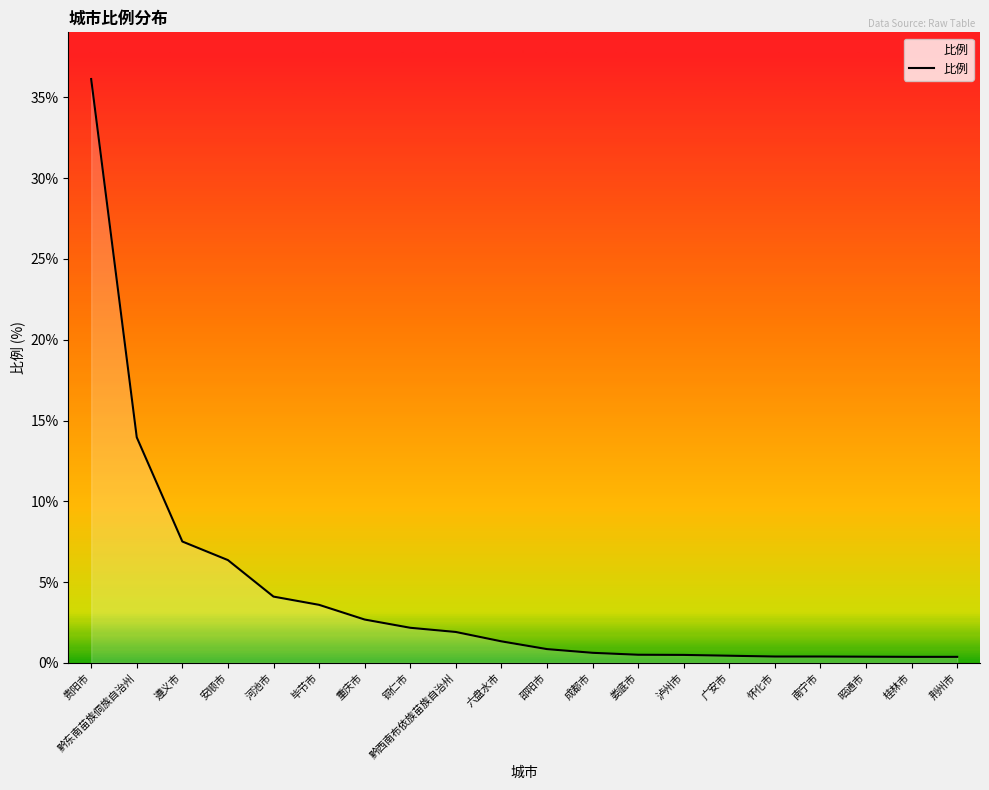

What is the sum of the values at 泸州市 and 黔东南苗族侗族自治州?

14.5